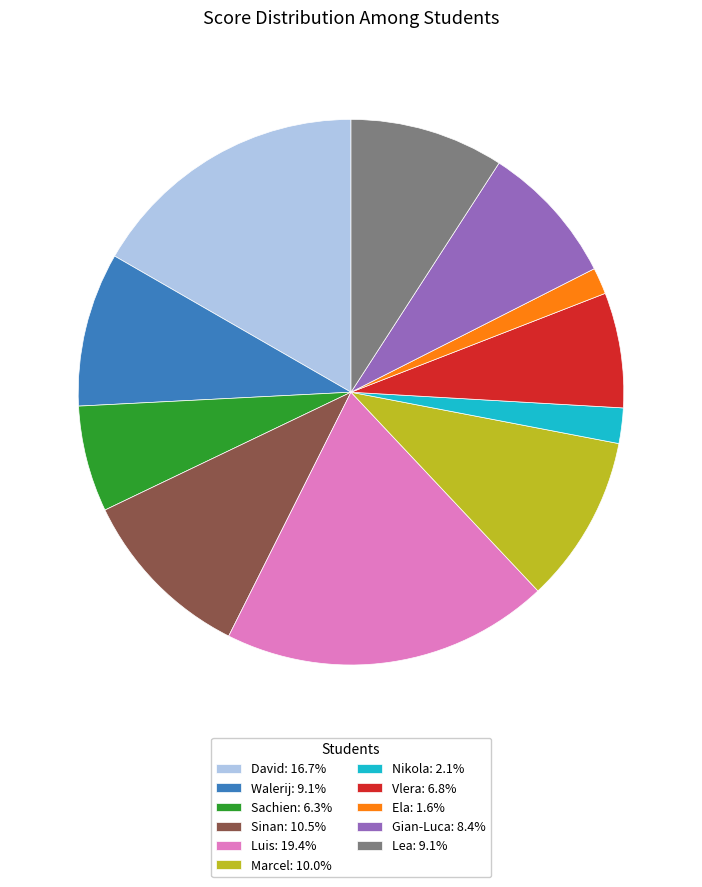

What is the largest slice in the pie chart?

Luis